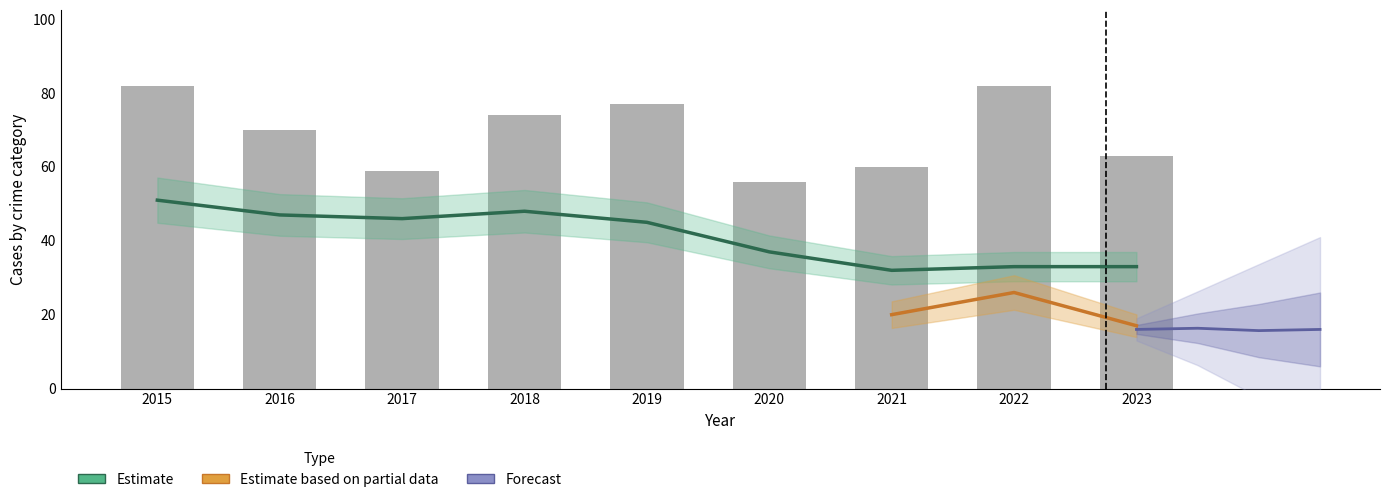

What is the value of the Total bar at the 9th from the left?

63